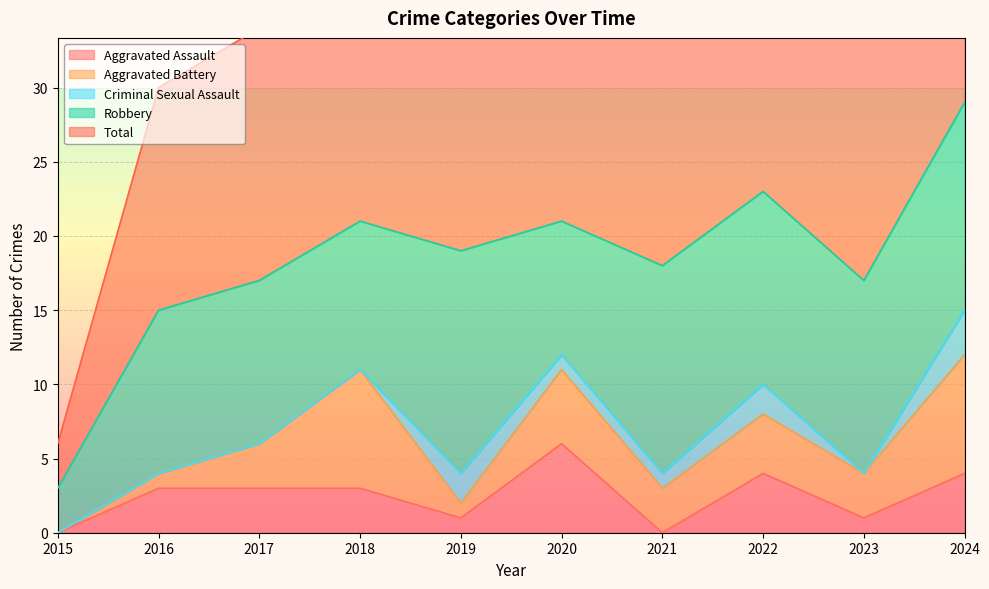

How many values in the Aggravated Assault series are below 3?

4